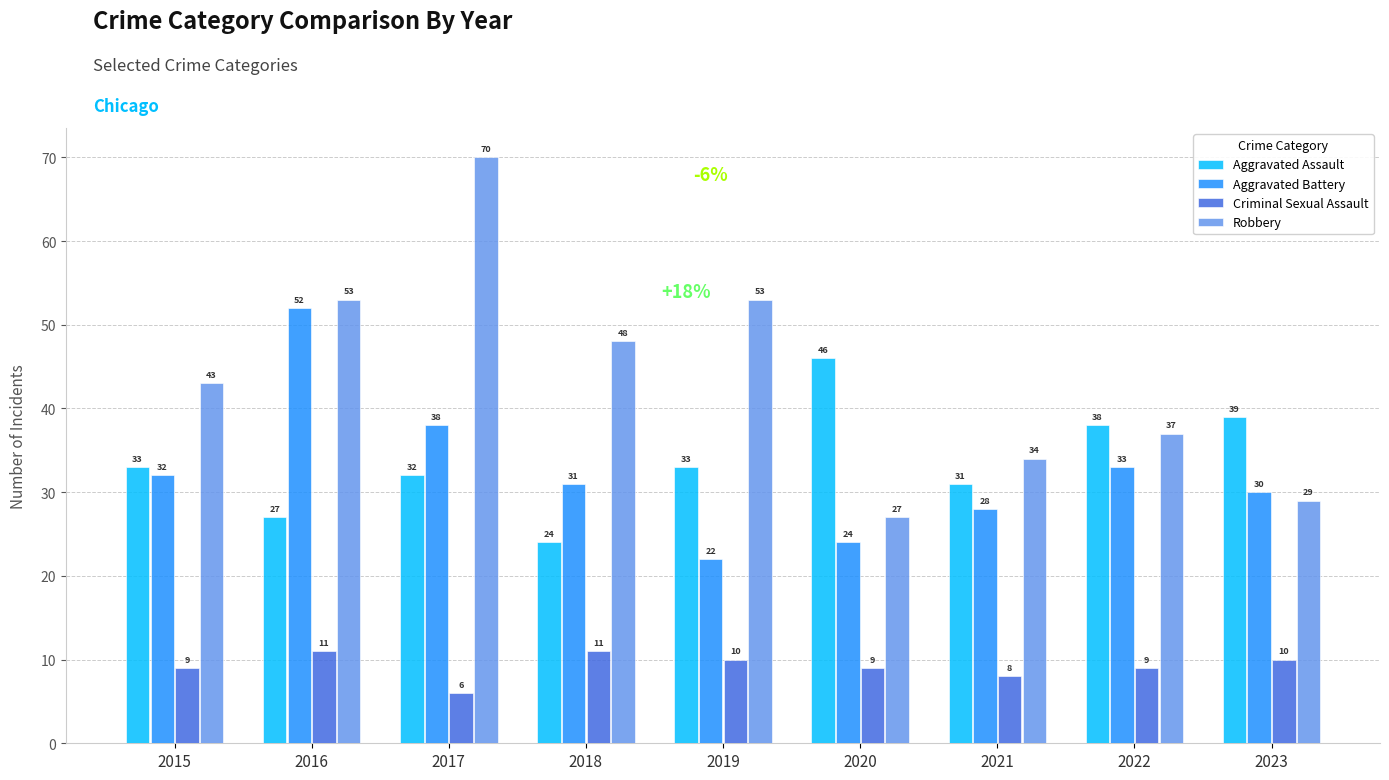

Which series has the largest range (max minus min)?

Robbery